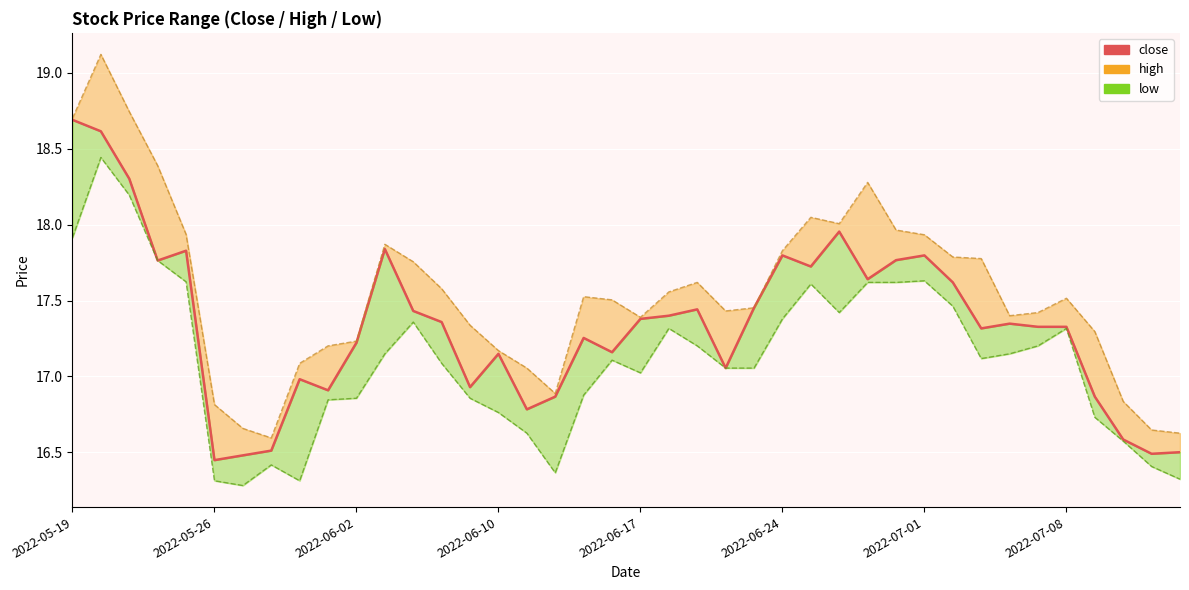

How many lines are shown in the chart?

1